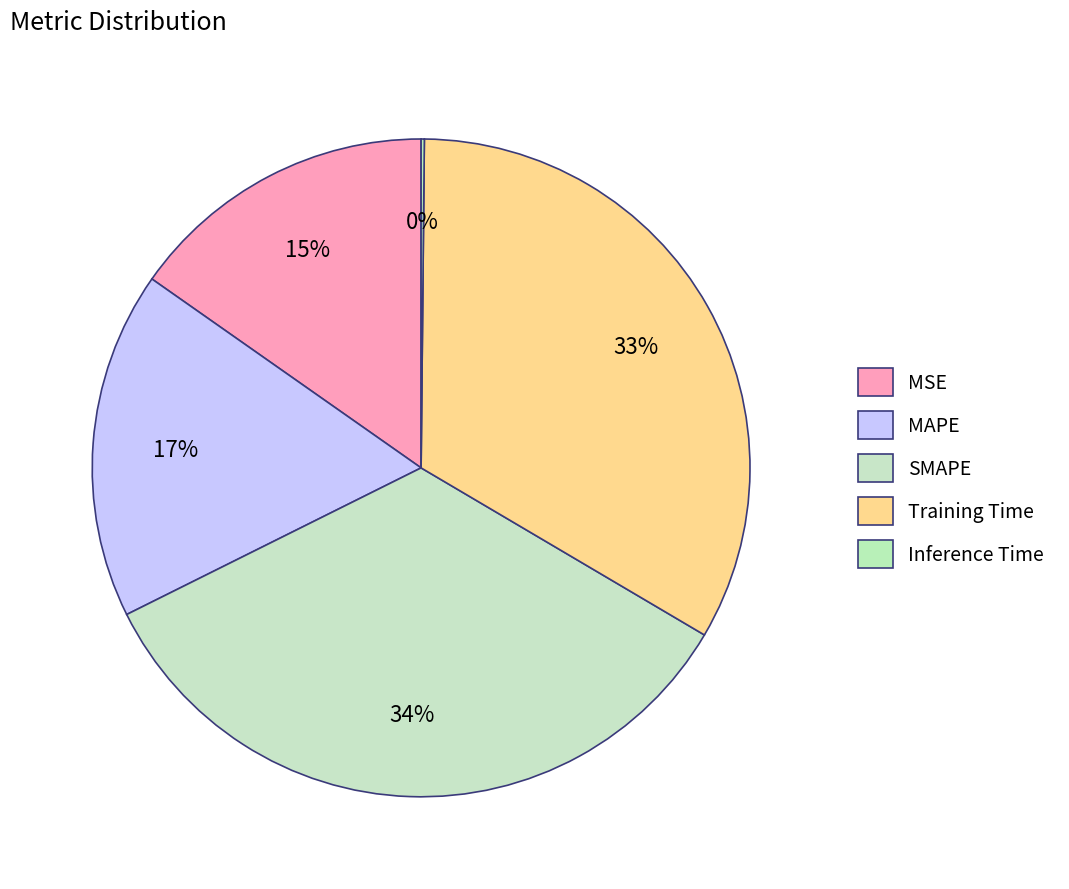

Does Inference Time represent more than half of the total?

No